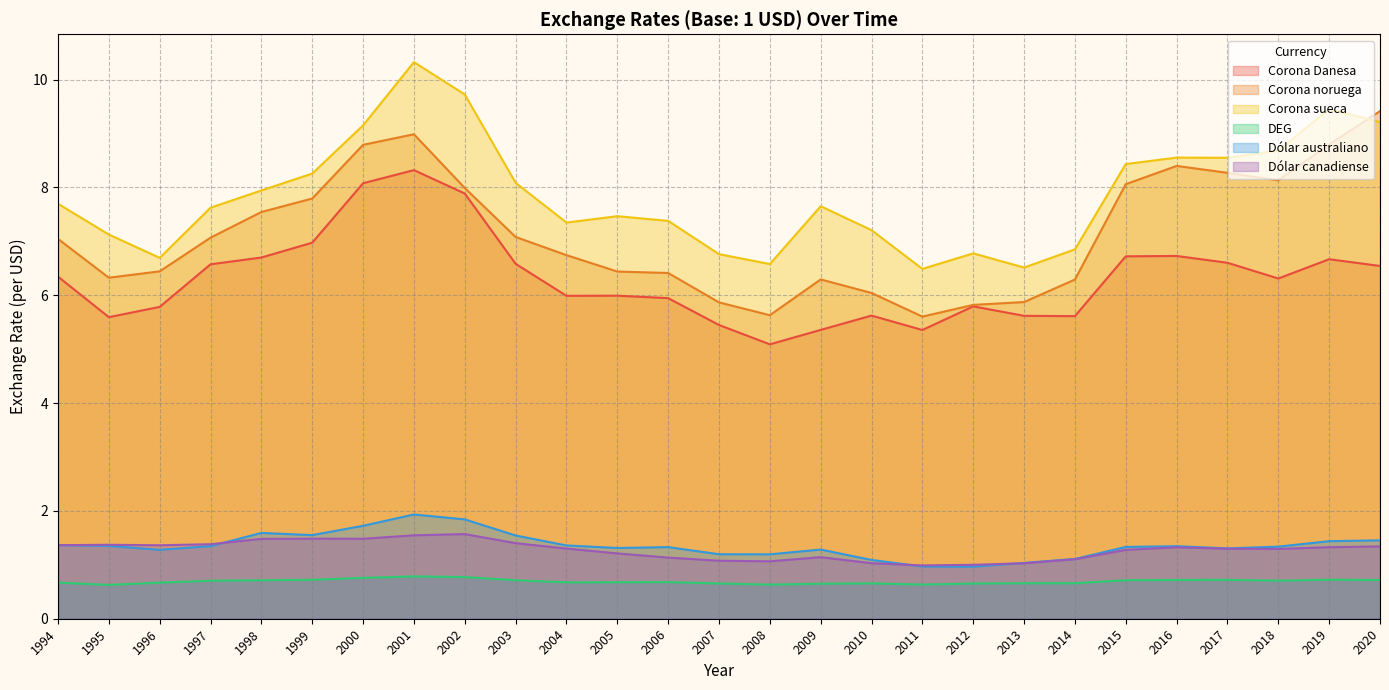

True or false: Corona sueca and Corona Danesa intersect in this chart.

False